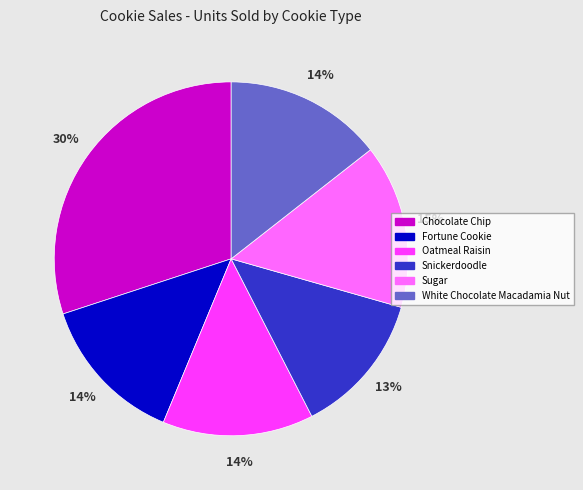

What is the ratio of the value at Oatmeal Raisin to the value at Sugar?

0.9